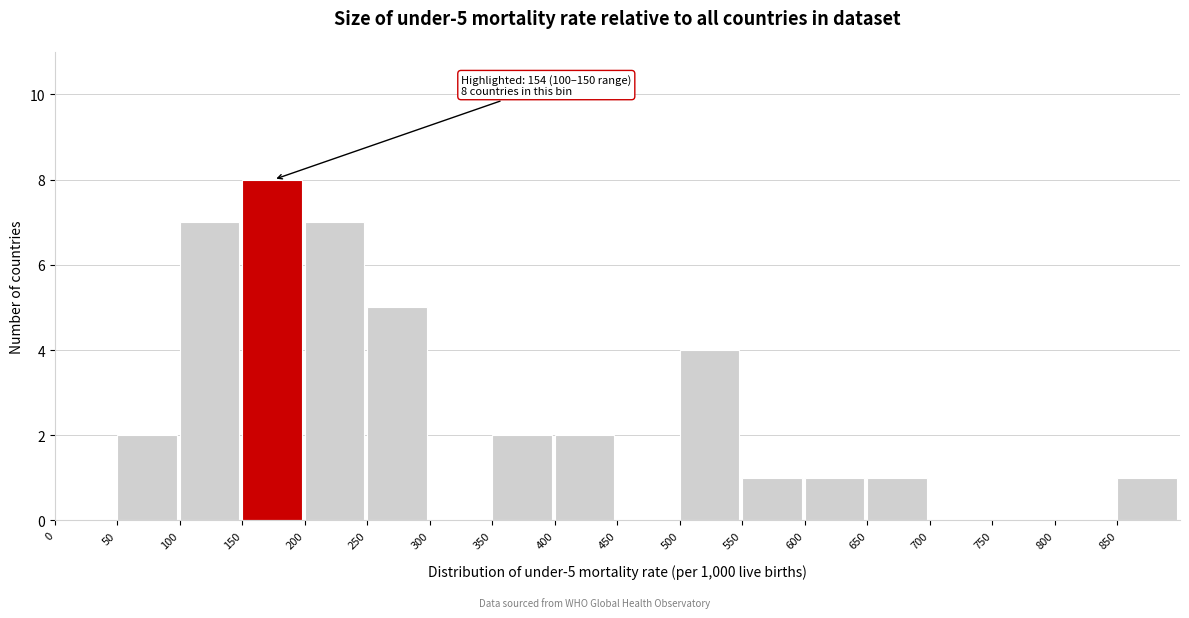

Which range on the x-axis has the tallest bar?

150 to 200